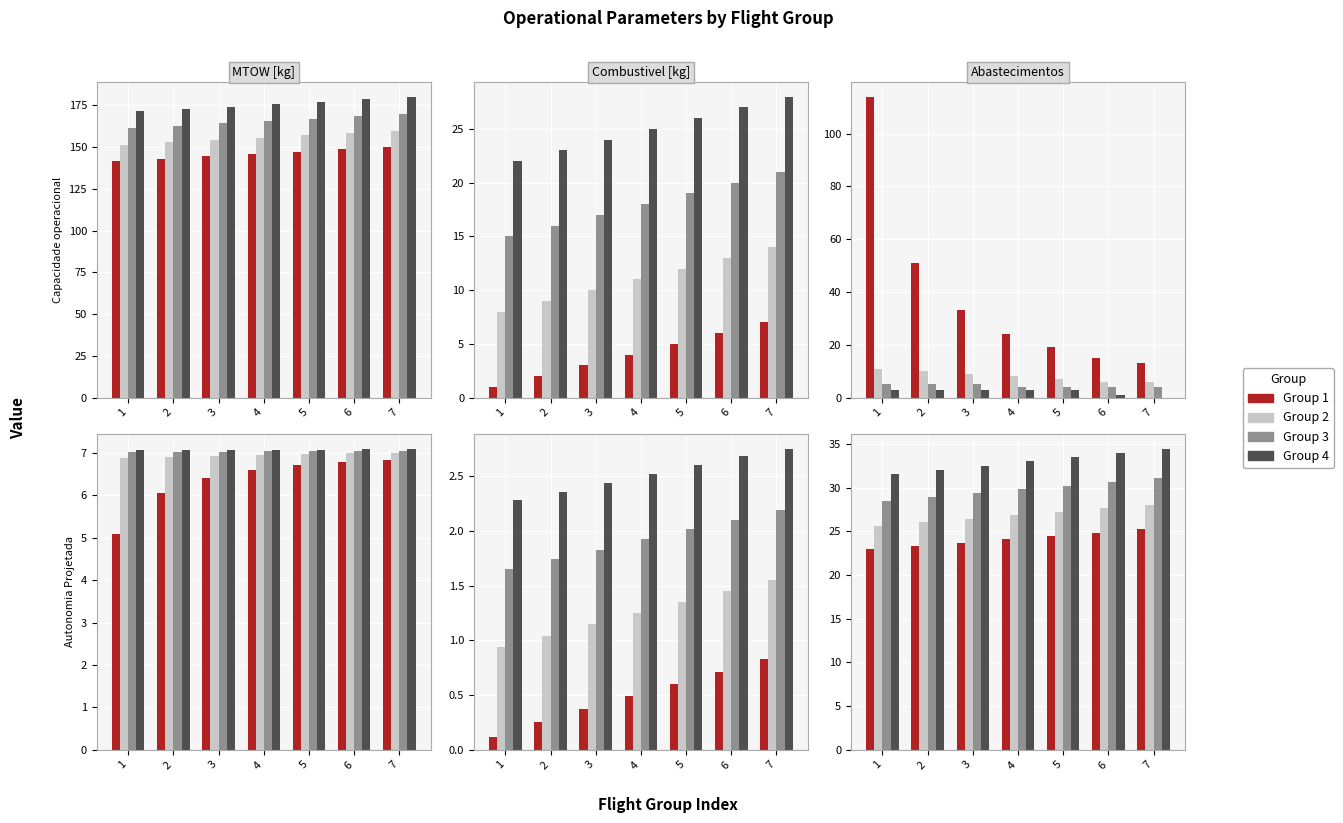

Which series changed the most between 1 and 3?

Group 4